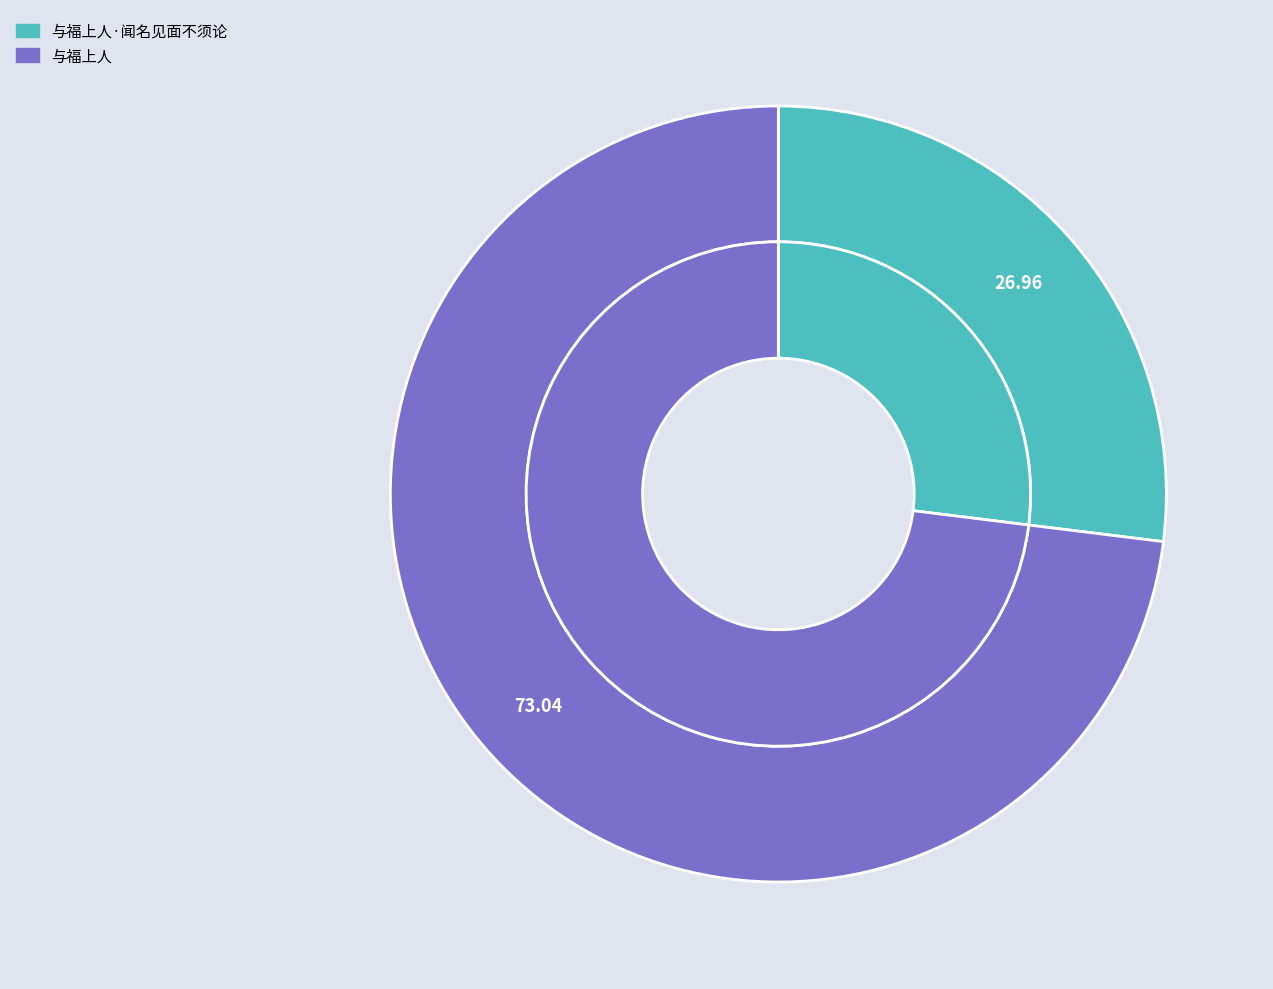

What is the majority slice?

与福上人